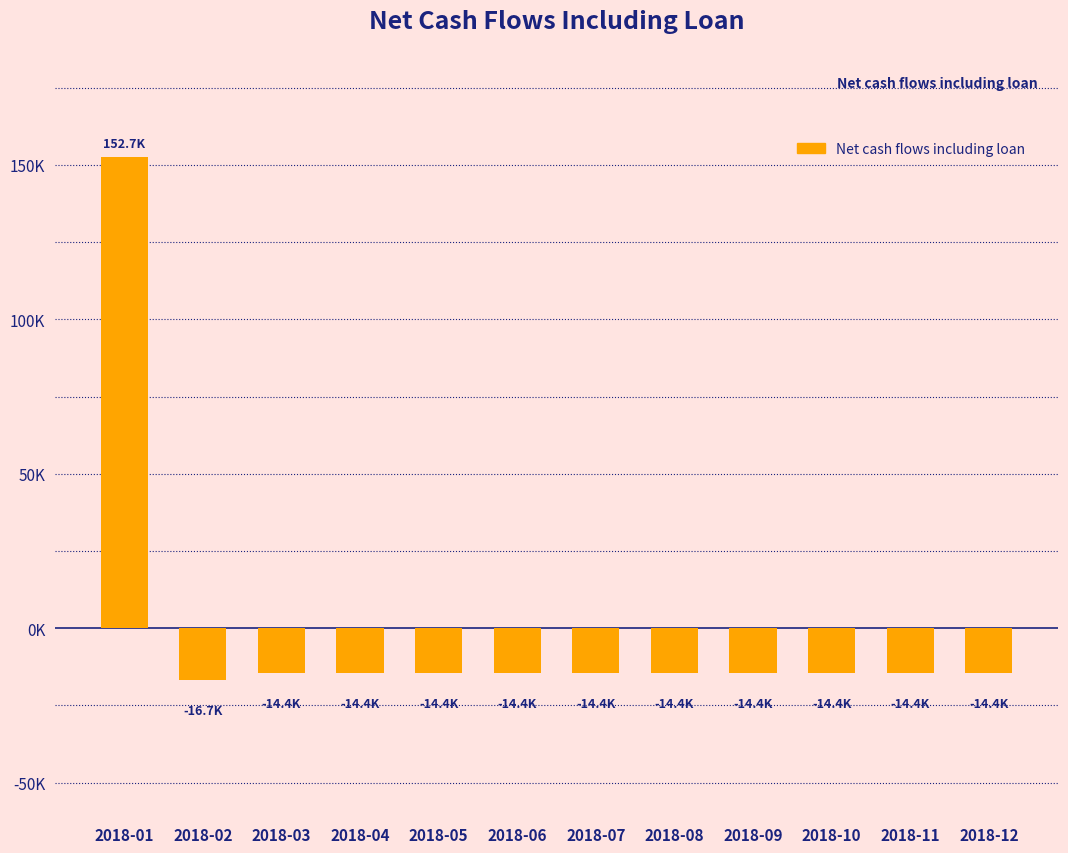

Are the bars horizontal?

No